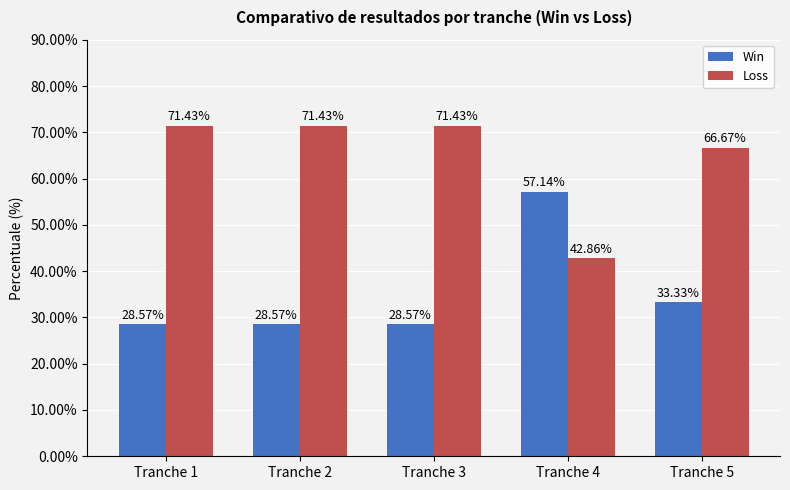

Rank the series at Tranche 5 from highest to lowest value.

Loss, Win